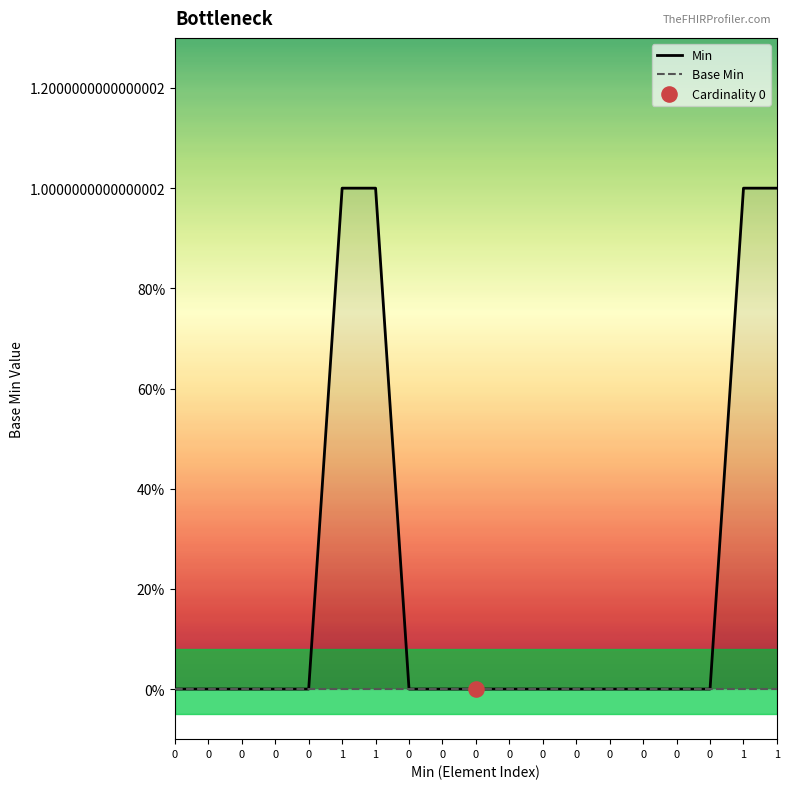

Which series reaches the maximum Y coordinate?

Min